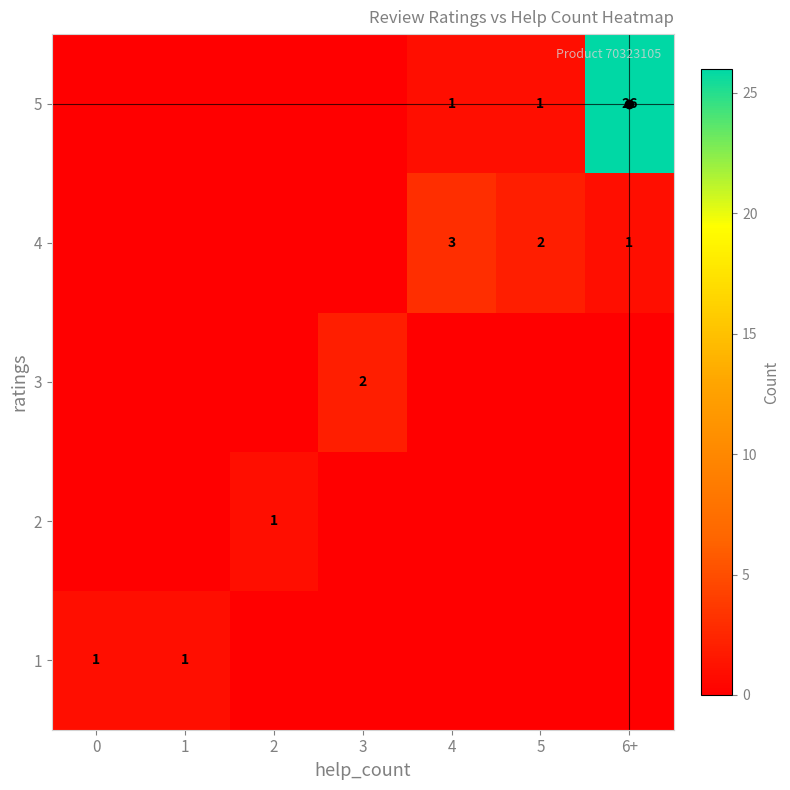

Is it true that 5 equals 1 at 5?

True